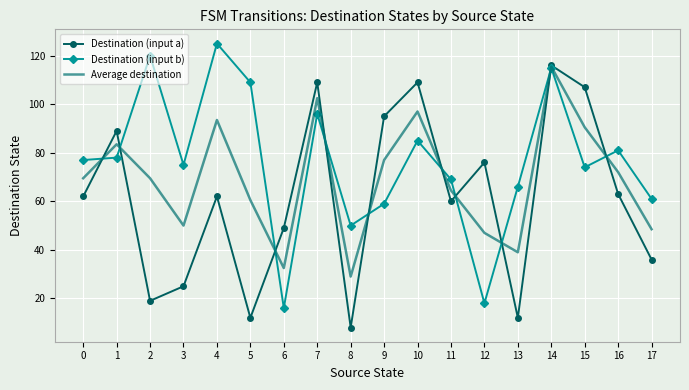

What are all the series names shown in the legend?

Destination (input a), Destination (input b), Average destination